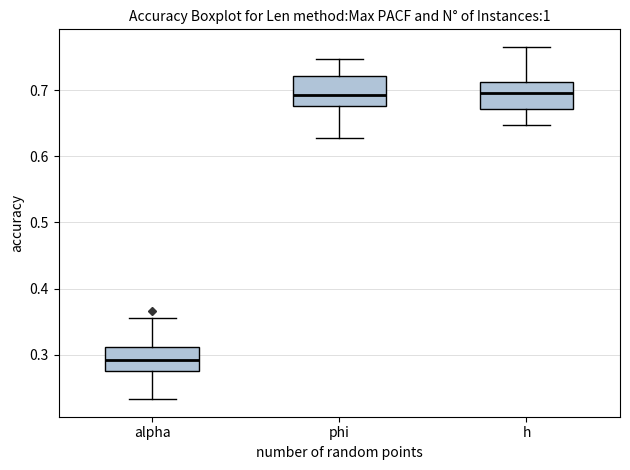

Reading left to right, transcribe this box plot: for each box, give where its median line is, the range the box spans, and where its two whiskers end, as read against the y-axis. The values are not printed on the chart, so give them approximately, as read against the axis.

alpha: median 0.29, box 0.28 to 0.31, whiskers 0.23 to 0.36
phi: median 0.69, box 0.68 to 0.72, whiskers 0.63 to 0.75
h: median 0.70, box 0.67 to 0.71, whiskers 0.65 to 0.77